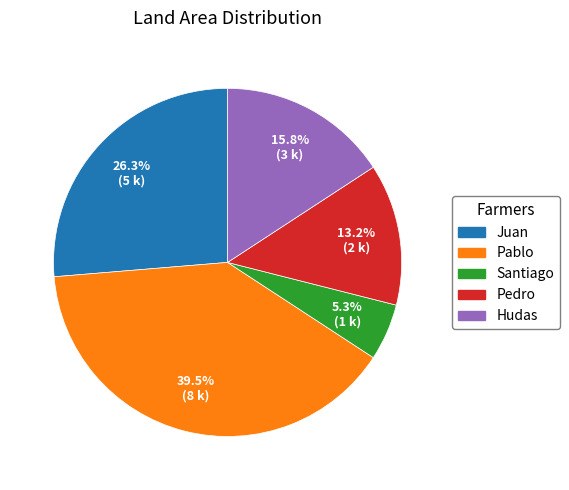

To the nearest percent, what portion does Juan represent?

26%